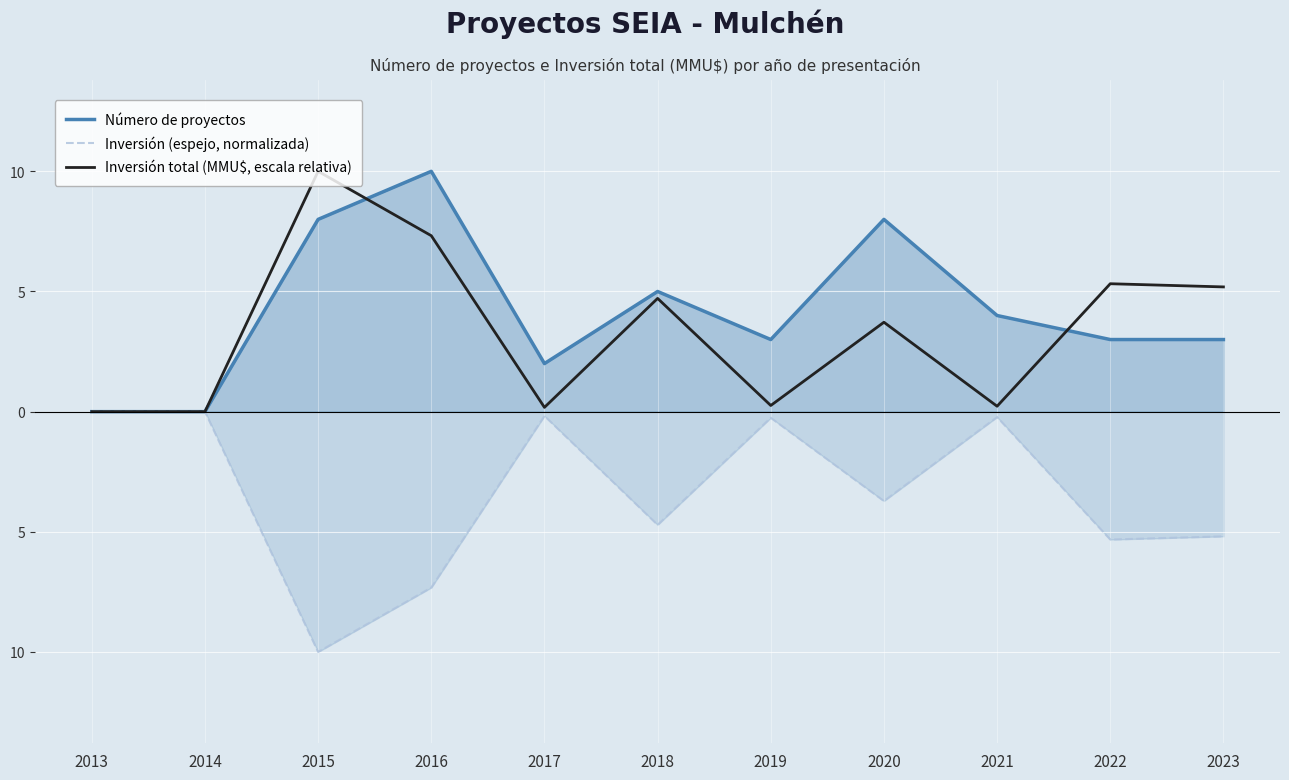

True or false: Número de proyectos has more than 0 interior local peaks.

True